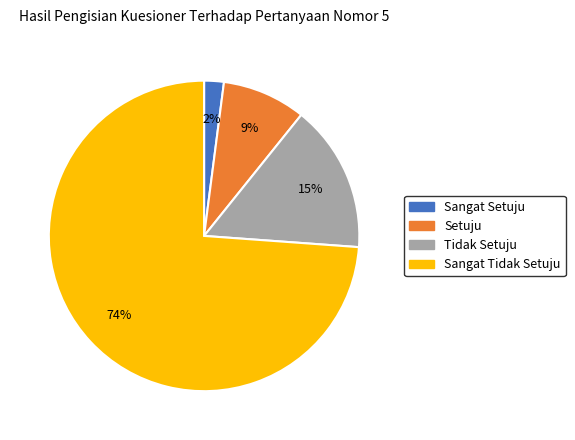

To the nearest percent, what is the difference between the largest and smallest slice percentages?

72%